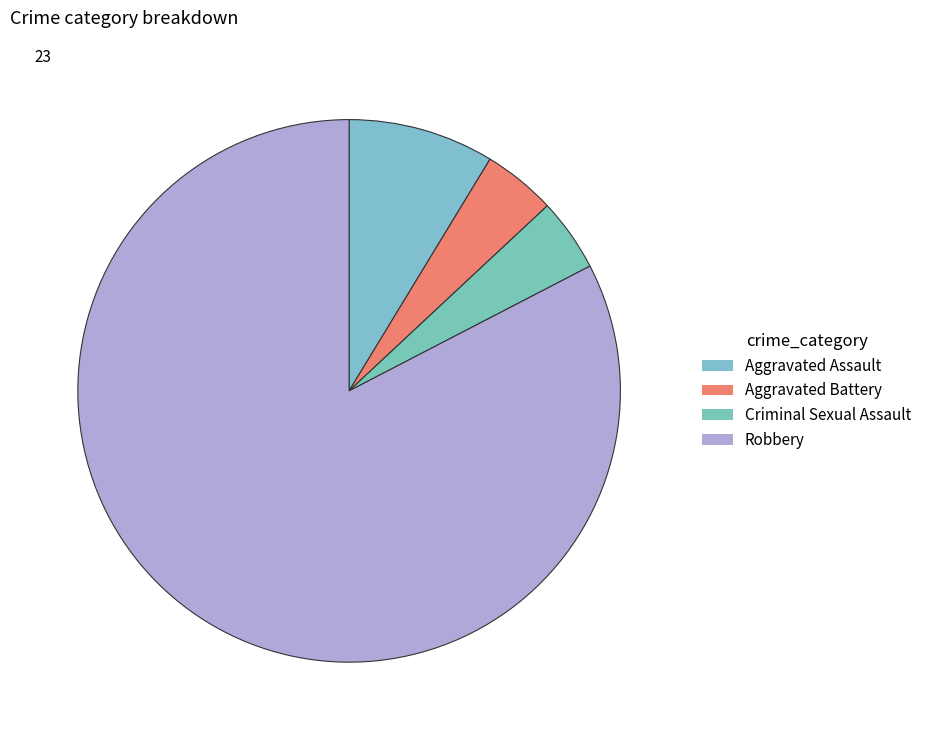

Rank the categories by value from highest to lowest.

Robbery, Aggravated Assault, Aggravated Battery, Criminal Sexual Assault